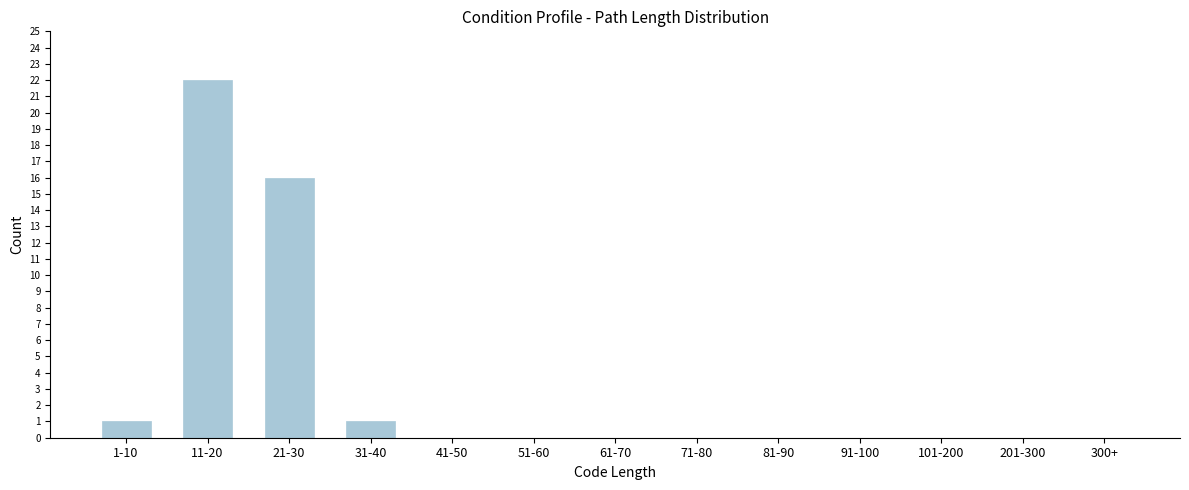

Reading left to right, what are all the values shown in this chart?

1-10=1	11-20=22	21-30=16	31-40=1	41-50=0	51-60=0	61-70=0	71-80=0	81-90=0	91-100=0	101-200=0	201-300=0	300+=0